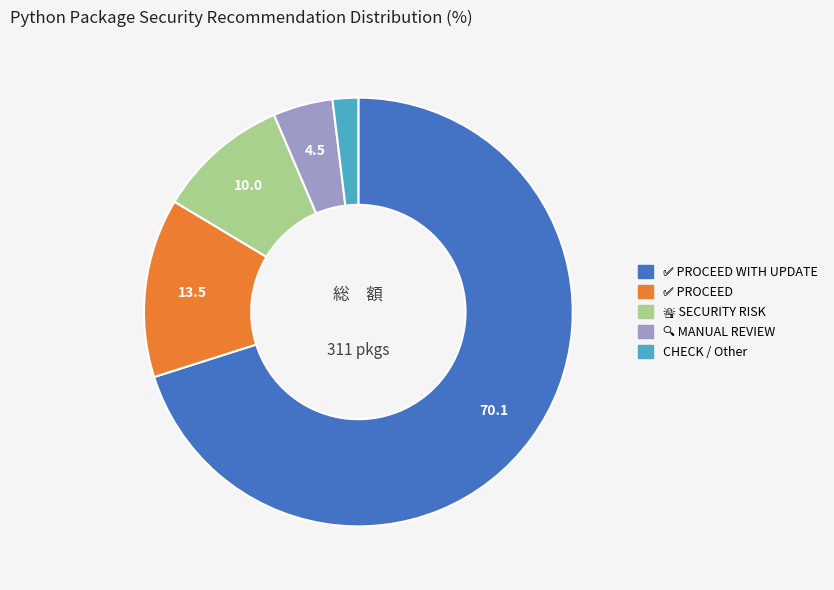

Is there any slice that represents more than half of the pie?

Yes